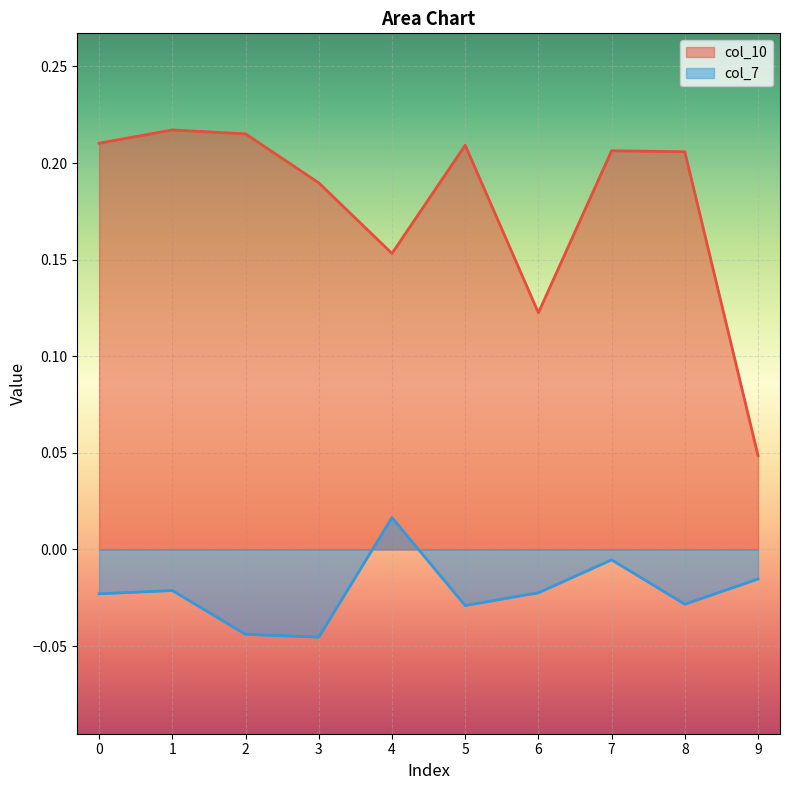

True or false: col_7 and col_10 intersect in this chart.

False